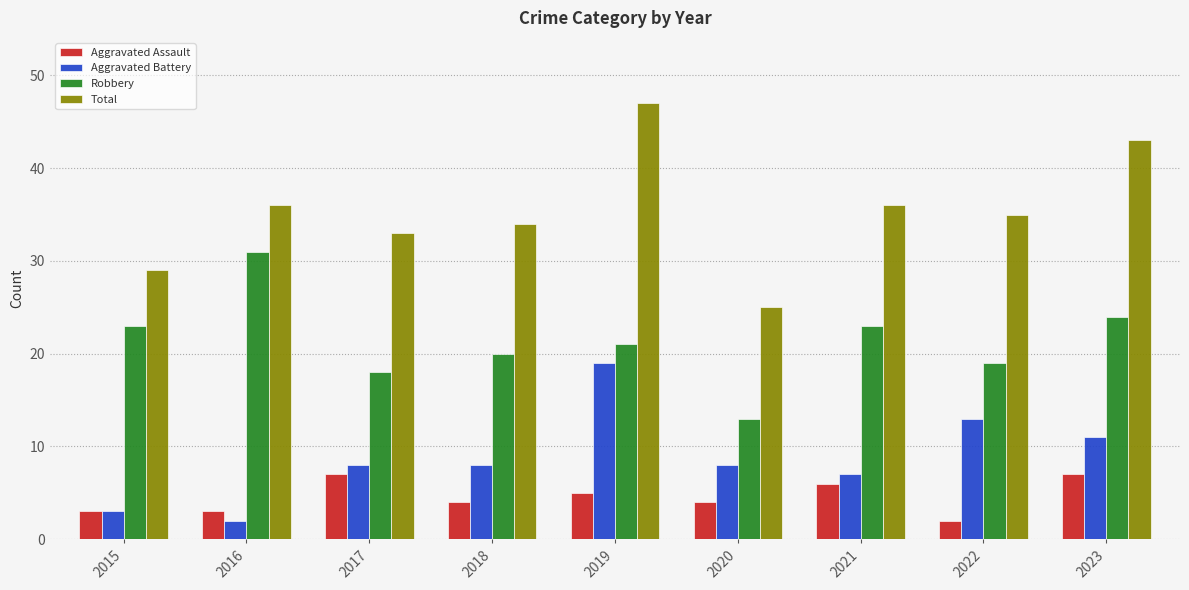

At how many categories does at least one series exceed 45?

1